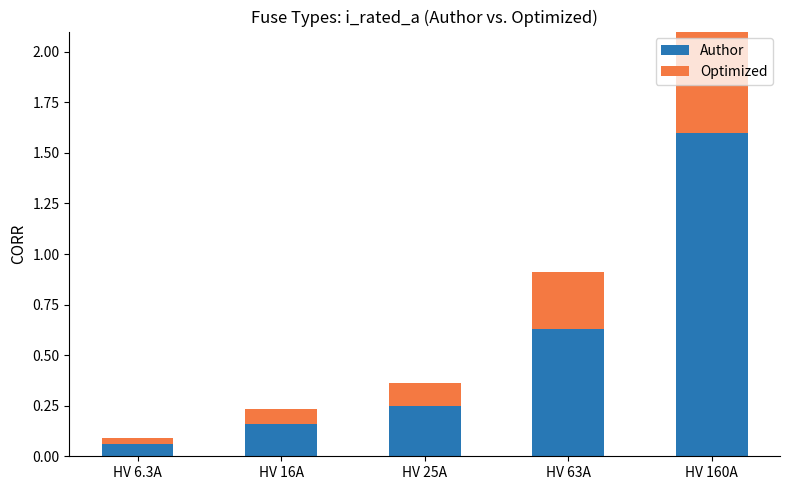

Rank the series by their maximum value, from highest to lowest.

Author, Optimized